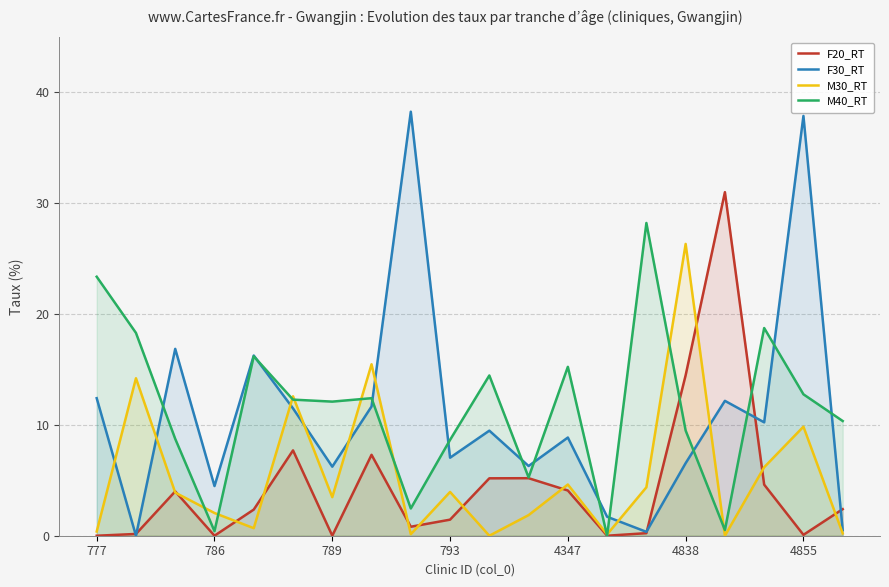

Which series has the widest spread of values?

F30_RT